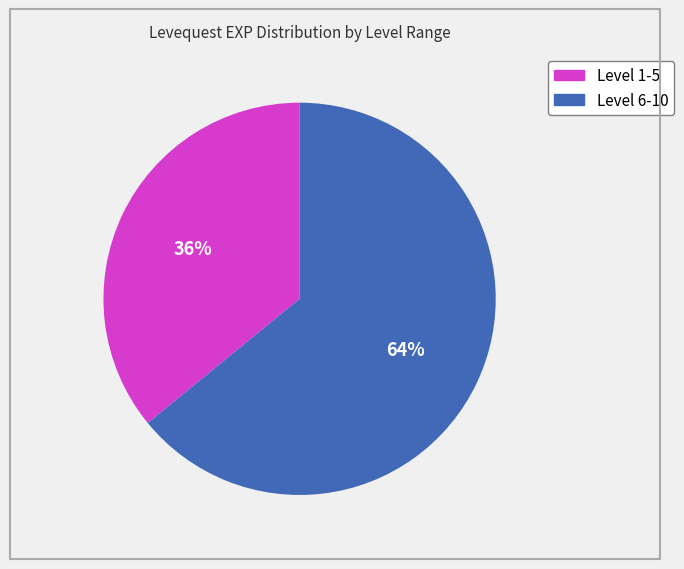

To the nearest percent, what is the average slice percentage?

50%